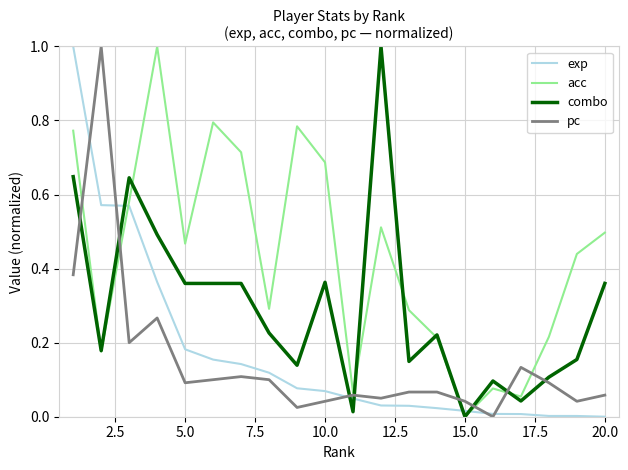

True or false: exp and acc cross at least once.

True